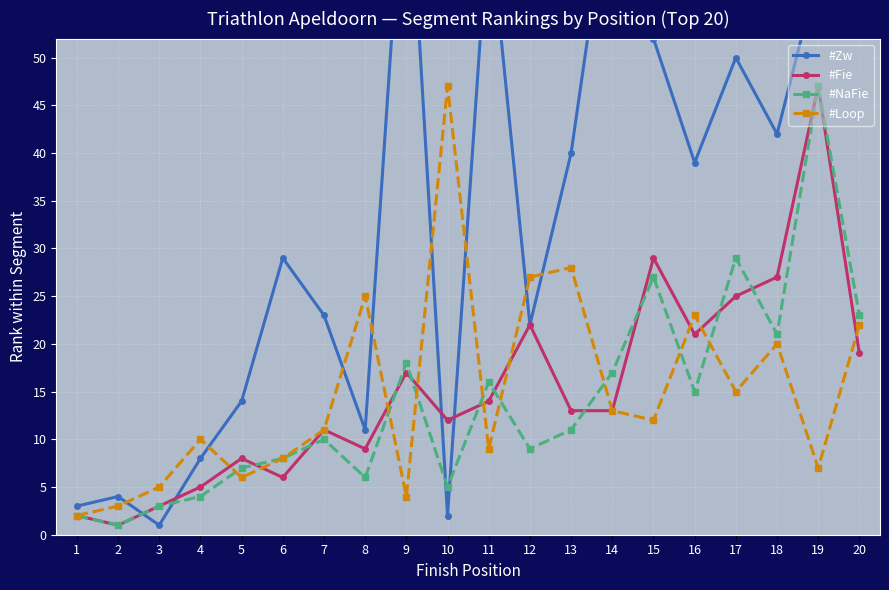

Reading right to left, extract all data points from this chart.

#Zw: 20=67	19=59	18=42	17=50	16=39	15=52	14=70	13=40	12=22	11=65	10=2	9=75	8=11	7=23	6=29	5=14	4=8	3=1	2=4	1=3
#Fie: 20=19	19=47	18=27	17=25	16=21	15=29	14=13	13=13	12=22	11=14	10=12	9=17	8=9	7=11	6=6	5=8	4=5	3=3	2=1	1=2
#NaFie: 20=23	19=47	18=21	17=29	16=15	15=27	14=17	13=11	12=9	11=16	10=5	9=18	8=6	7=10	6=8	5=7	4=4	3=3	2=1	1=2
#Loop: 20=22	19=7	18=20	17=15	16=23	15=12	14=13	13=28	12=27	11=9	10=47	9=4	8=25	7=11	6=8	5=6	4=10	3=5	2=3	1=2